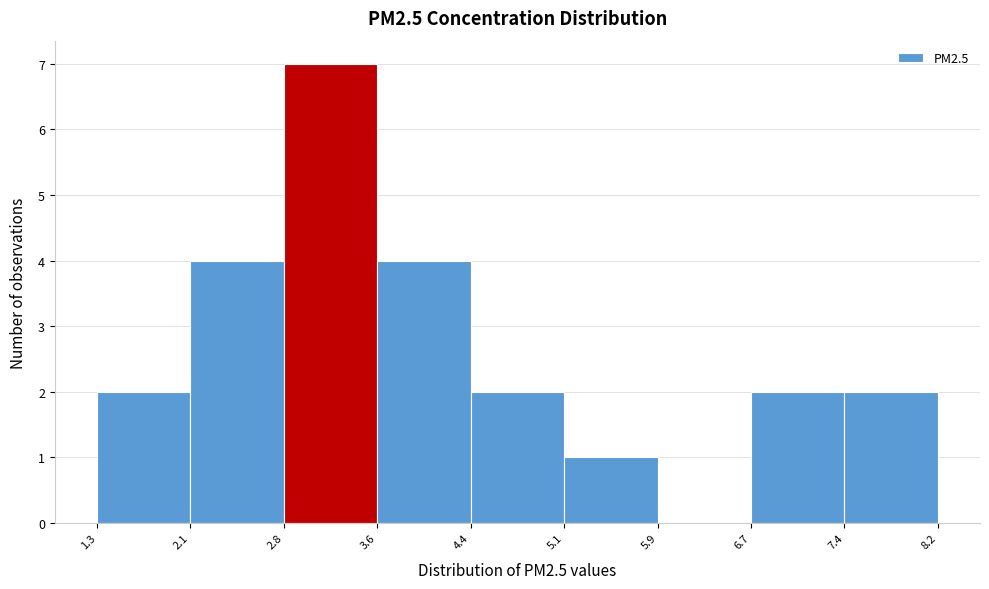

What is the height of the bar covering 4.4 to 5.1 on the x-axis? The values are not printed on the chart, so give them approximately, as read against the axis.

2